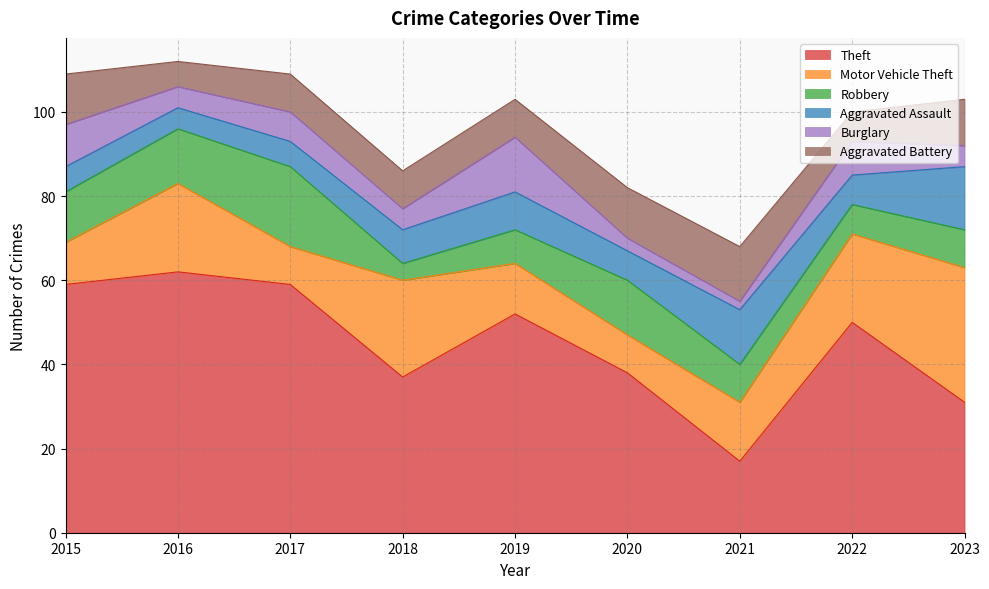

How many lines are shown in the chart?

6